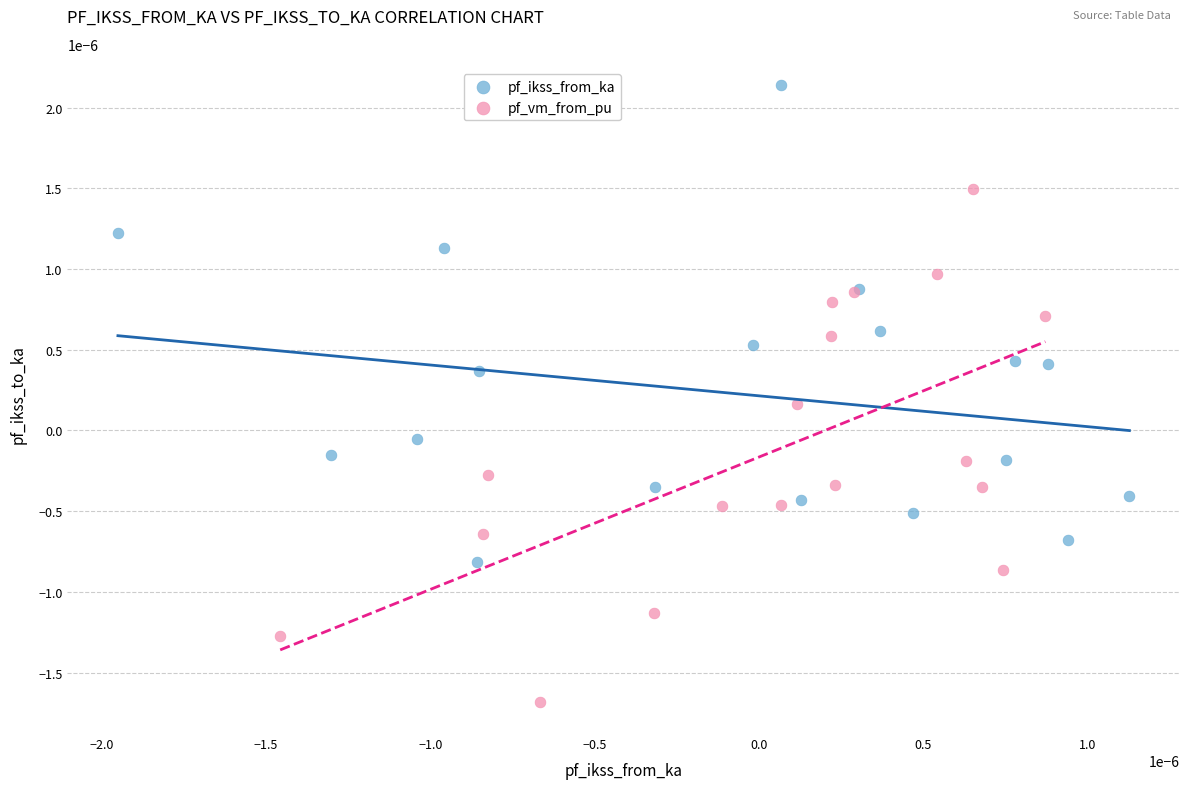

Which series has the largest Y range (max minus min)?

pf_vm_from_pu